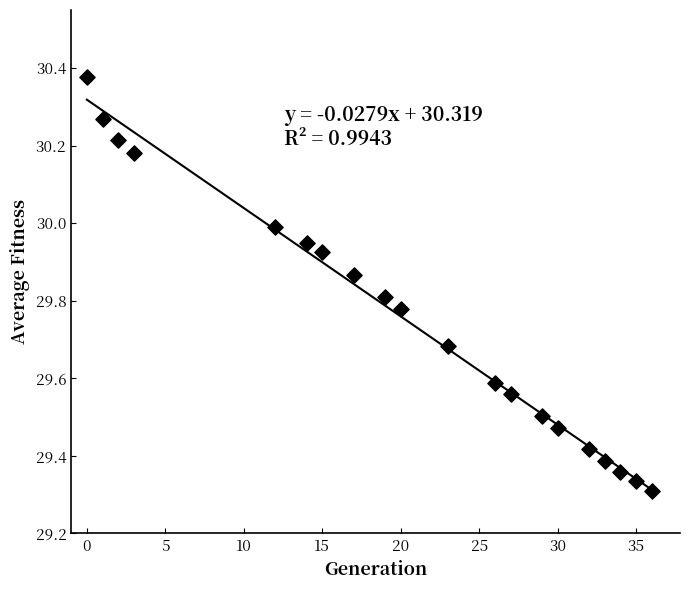

What is the range of X values (max minus min)?

36.0